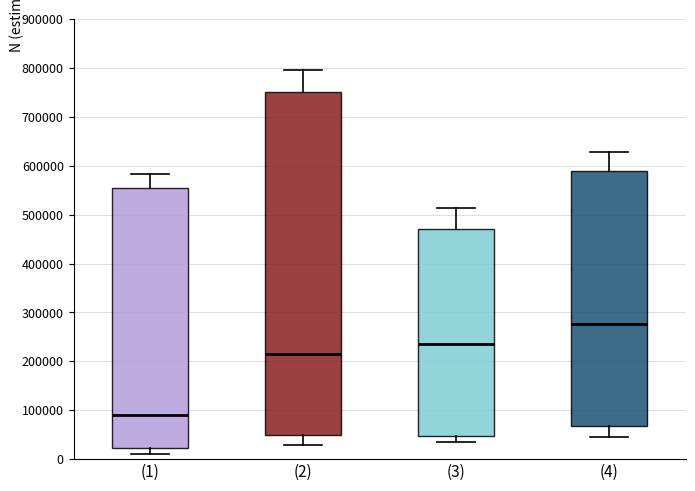

Reading left to right, read every box against the y-axis: the position of its median line, the range the box covers, and the ends of its whiskers. The values are not printed on the chart, so give them approximately, as read against the axis.

(1): median 90000, box 20000 to 550000, whiskers 10000 to 580000
(2): median 210000, box 50000 to 750000, whiskers 30000 to 800000
(3): median 230000, box 50000 to 470000, whiskers 30000 to 510000
(4): median 280000, box 70000 to 590000, whiskers 50000 to 630000